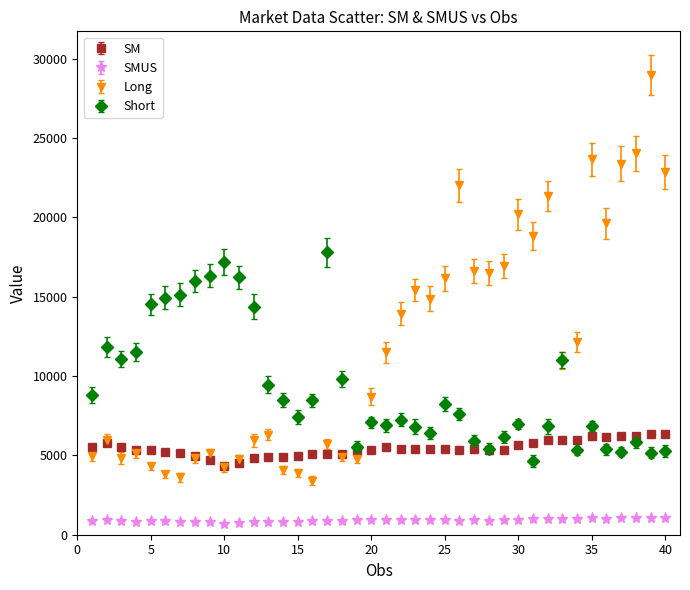

Which series has the widest spread of values?

Long